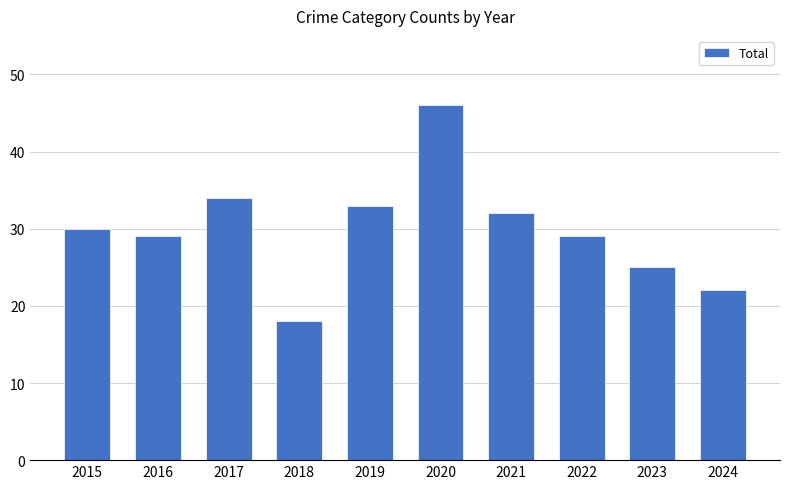

What is the difference between the values at 2018 and 2017?

16